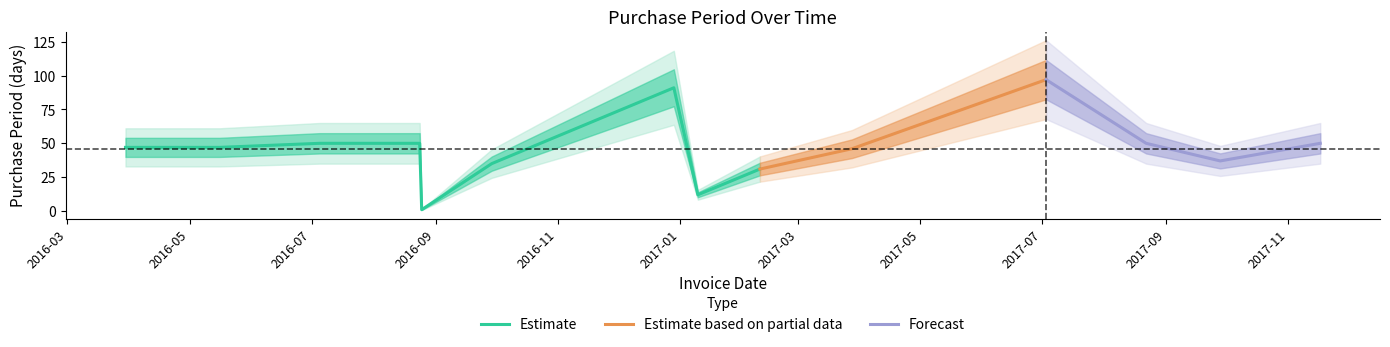

What is the label of the 14th point from the left?

2017-11-17